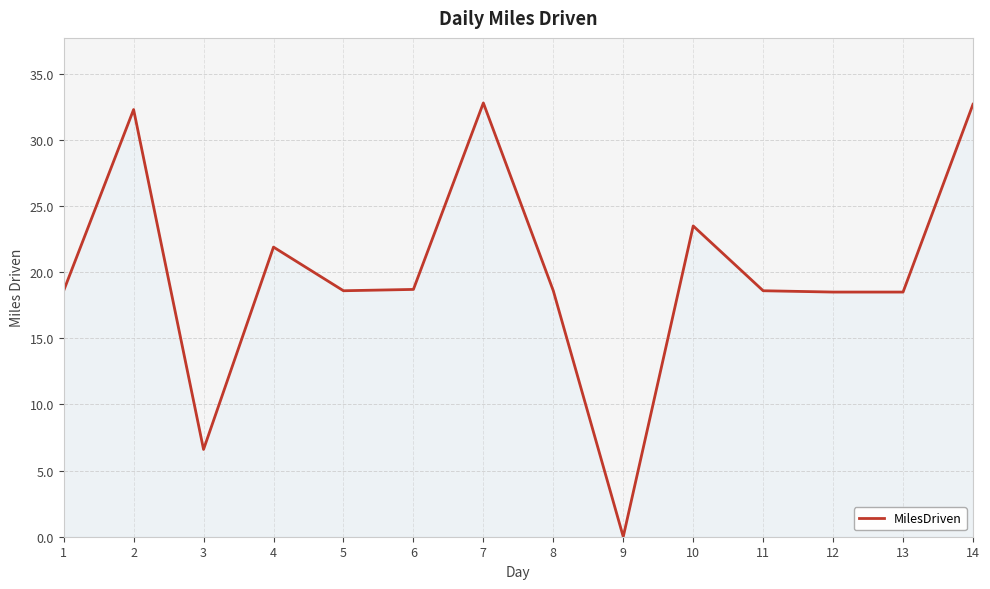

How many series are shown in this chart?

1